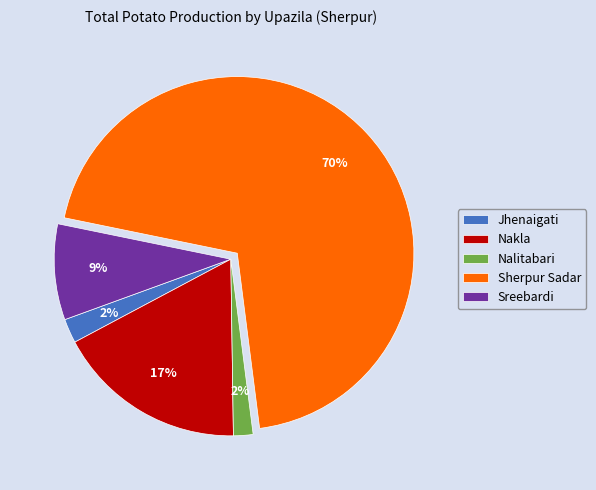

Count the number of slices in the pie.

5